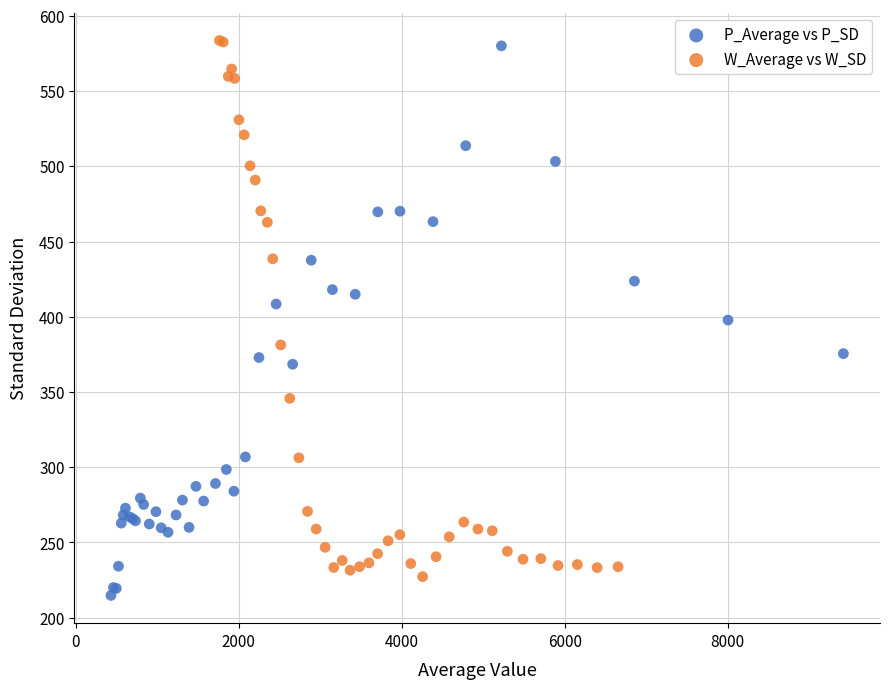

Which series has the largest Y range (max minus min)?

P_Average vs P_SD